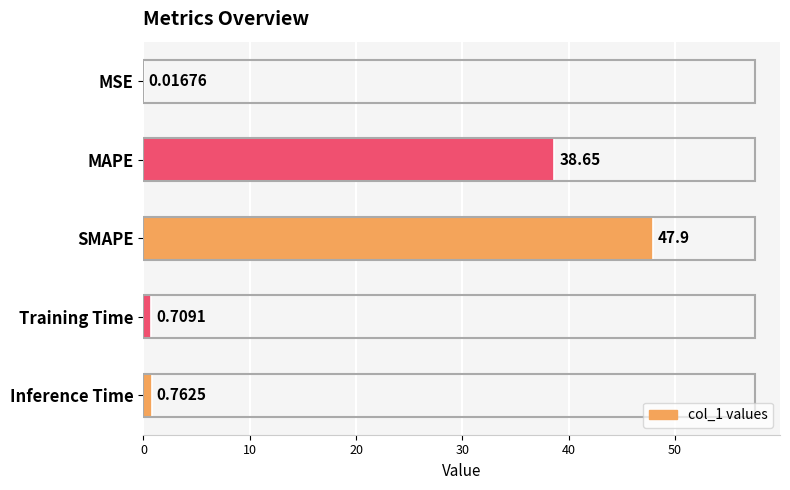

At which label is the value closest to 23?

MAPE